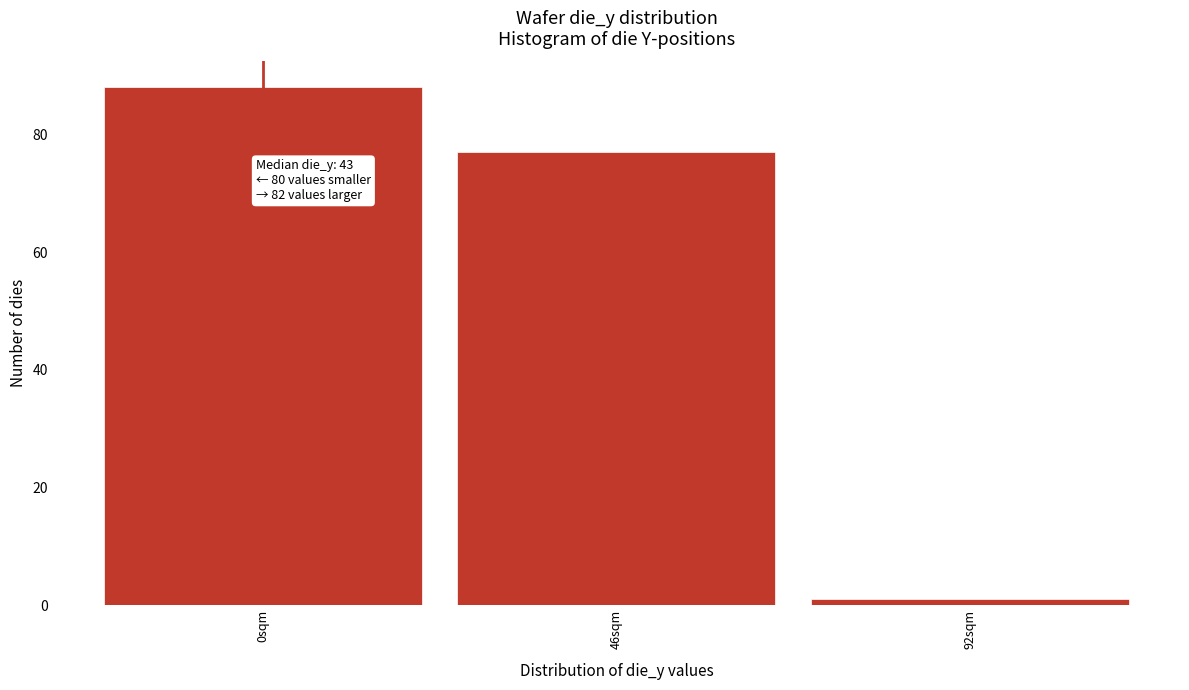

Reading left to right, list all the values displayed in this chart.

88	77	1